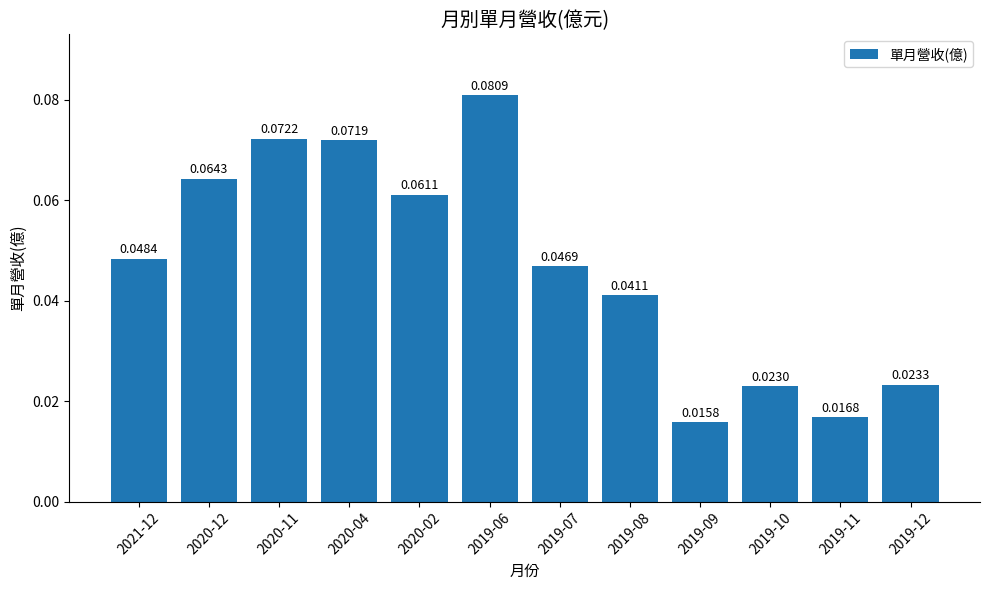

Rank the categories by value from highest to lowest.

2019-06, 2020-11, 2020-04, 2020-12, 2020-02, 2021-12, 2019-07, 2019-08, 2019-12, 2019-10, 2019-11, 2019-09